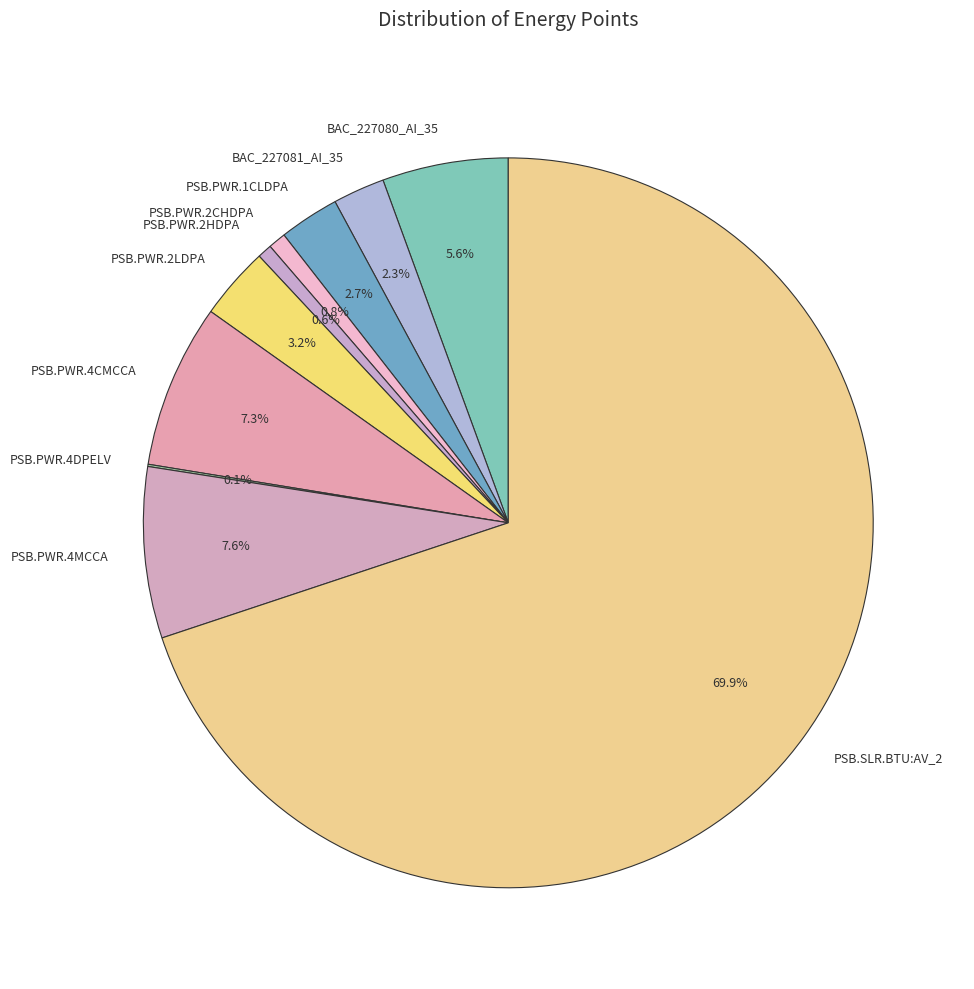

To the nearest percent, what is the difference between the PSB.SLR.BTU:AV_2 and PSB.PWR.4CMCCA slice percentages?

63%